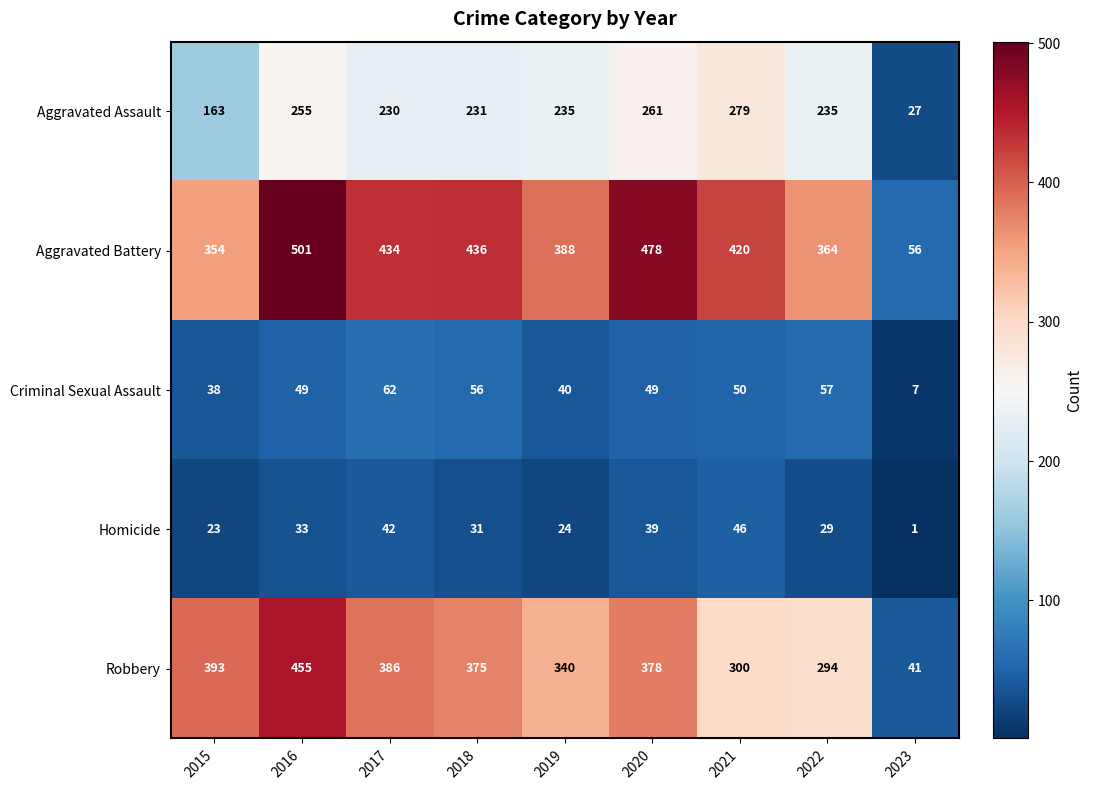

The Criminal Sexual Assault series shows 62 at 2017. True or false?

True